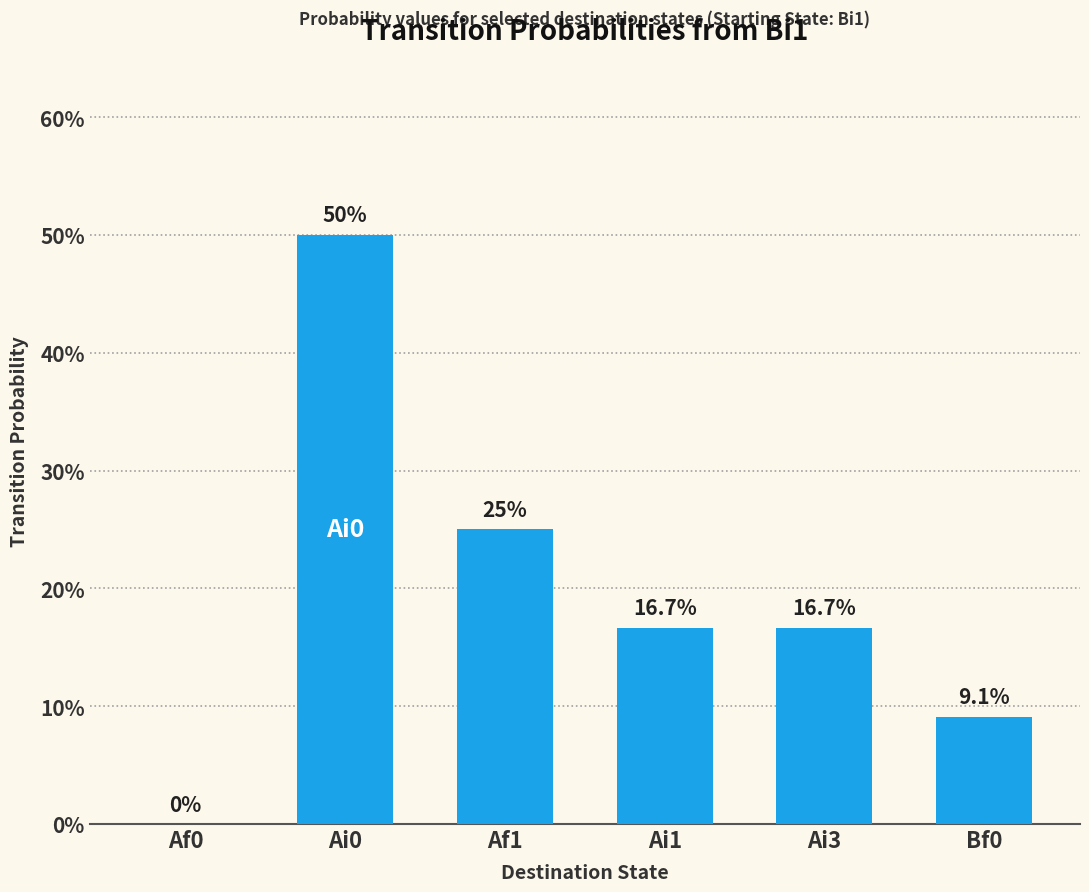

Are the bars horizontal?

No